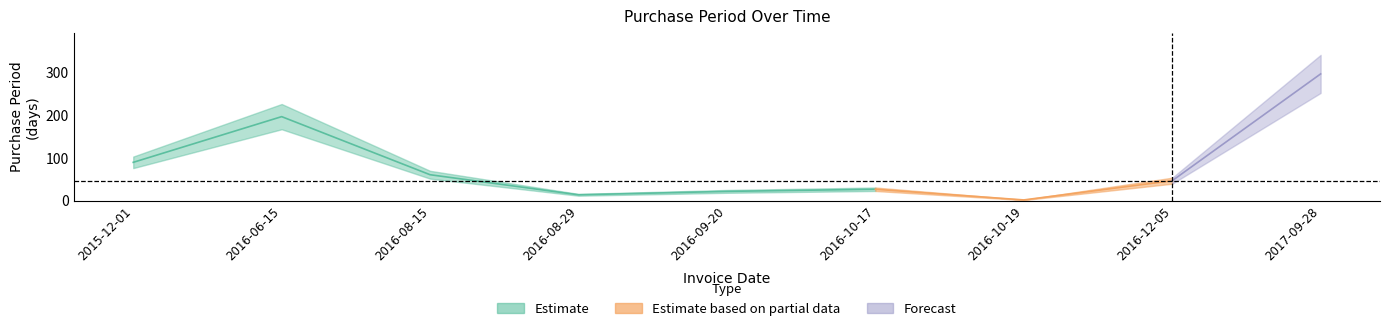

What is the label of the 3rd point from the left?

2016-08-15